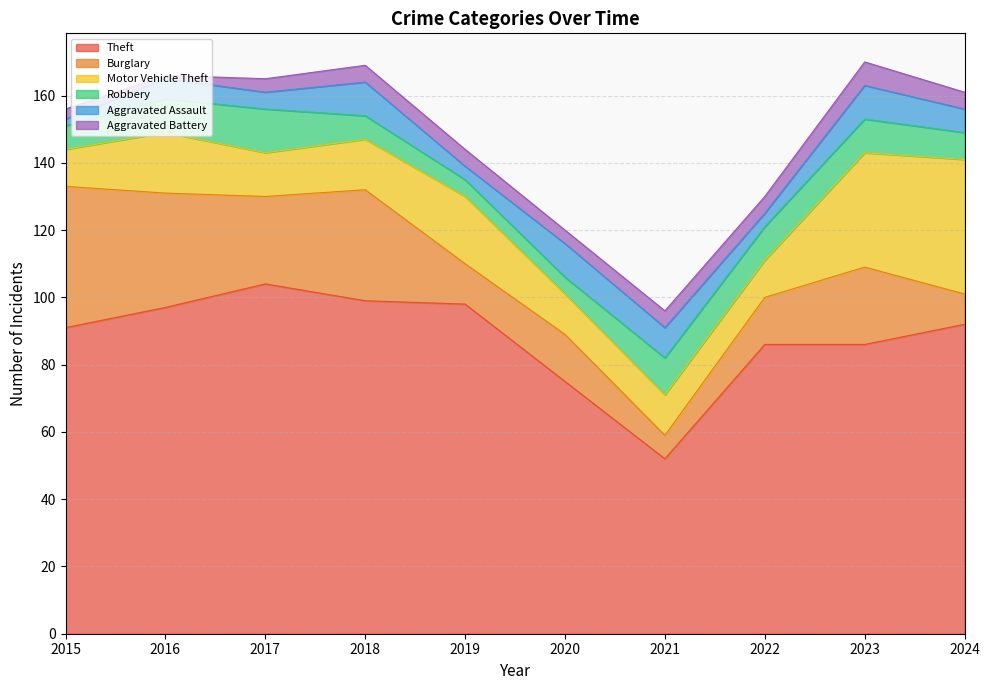

Reading left to right, extract all data points from this chart.

Theft: 91	97	104	99	98	75	52	86	86	92
Burglary: 42	34	26	33	12	14	7	14	23	9
Motor Vehicle Theft: 11	18	13	15	20	12	12	11	34	40
Robbery: 7	10	13	7	5	5	11	10	10	8
Aggravated Assault: 2	6	5	10	4	10	9	4	10	7
Aggravated Battery: 3	1	4	5	5	4	5	5	7	5